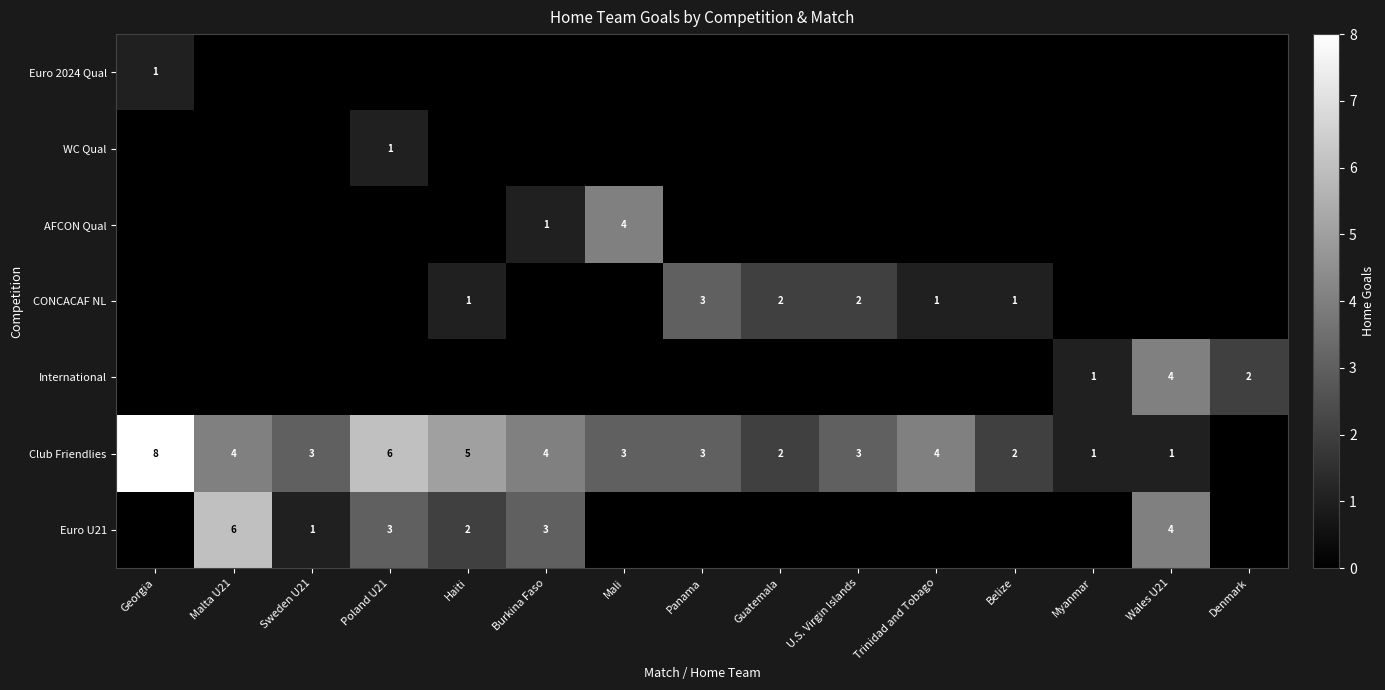

Is it true that AFCON Qual equals 2 at Burkina Faso?

False